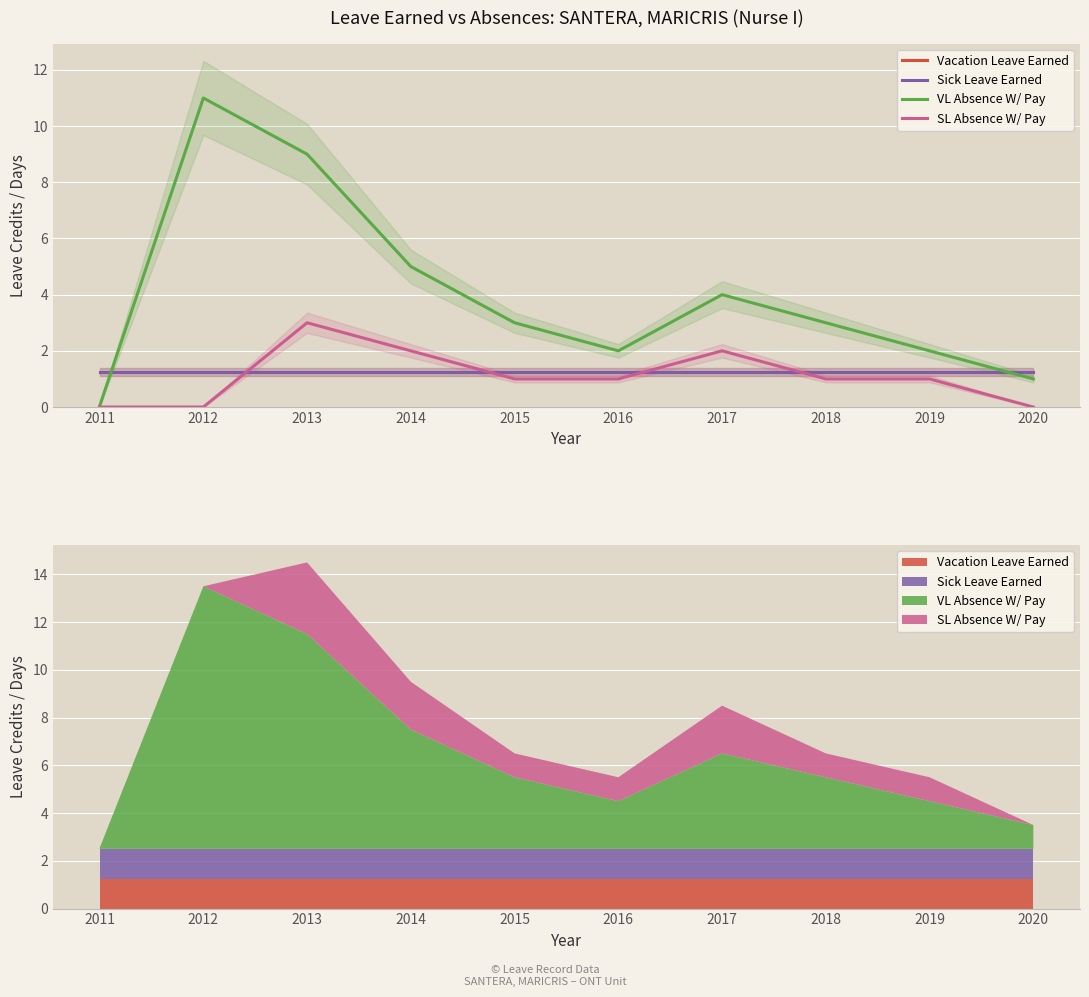

What is the sum of the Vacation Leave Earned values at 2014 and 2013?

2.5